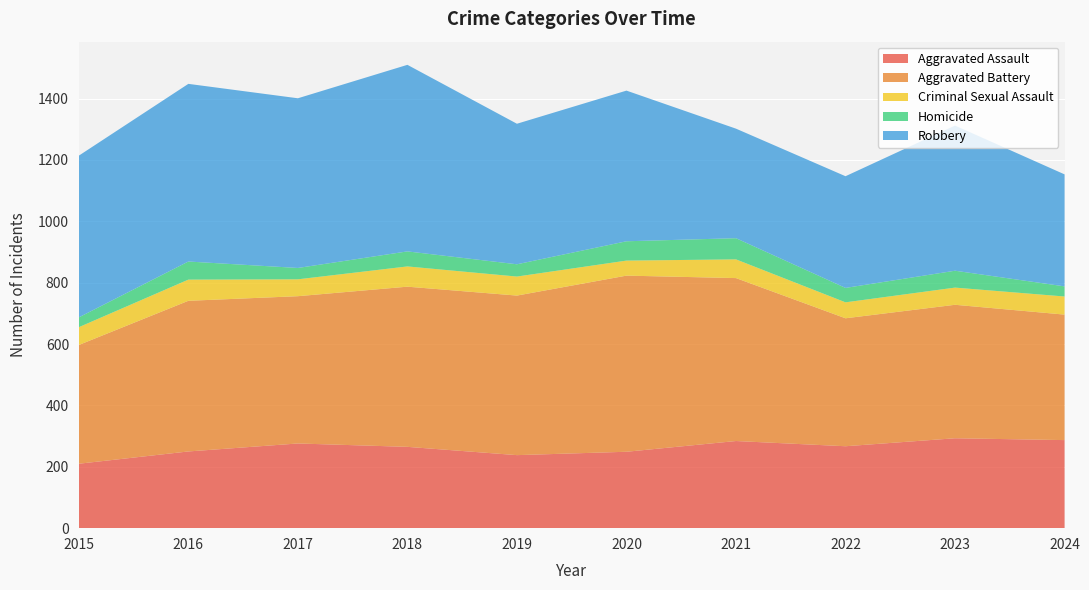

Reading left to right, list all the values displayed in this chart.

Aggravated Assault: 2015=210	2016=250	2017=276	2018=265	2019=238	2020=249	2021=284	2022=267	2023=293	2024=287
Aggravated Battery: 2015=387	2016=491	2017=480	2018=522	2019=520	2020=574	2021=531	2022=417	2023=435	2024=409
Criminal Sexual Assault: 2015=58	2016=69	2017=55	2018=66	2019=62	2020=49	2021=61	2022=52	2023=56	2024=59
Homicide: 2015=32	2016=59	2017=37	2018=49	2019=40	2020=63	2021=69	2022=47	2023=55	2024=33
Robbery: 2015=527	2016=579	2017=553	2018=608	2019=458	2020=491	2021=357	2022=364	2023=473	2024=365